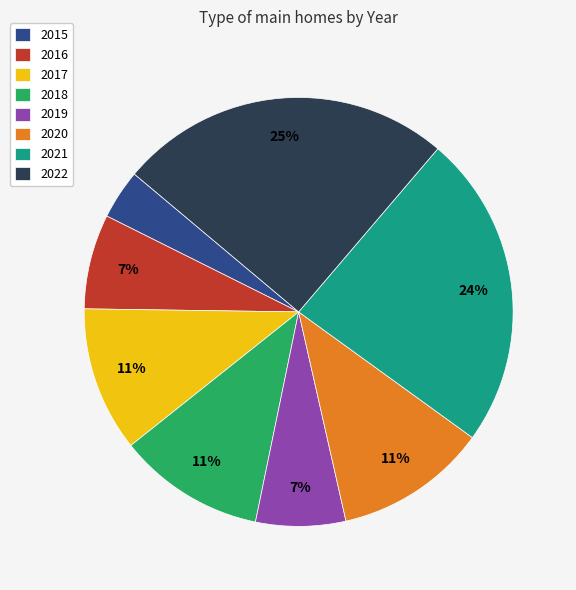

Does any single category account for the majority?

No